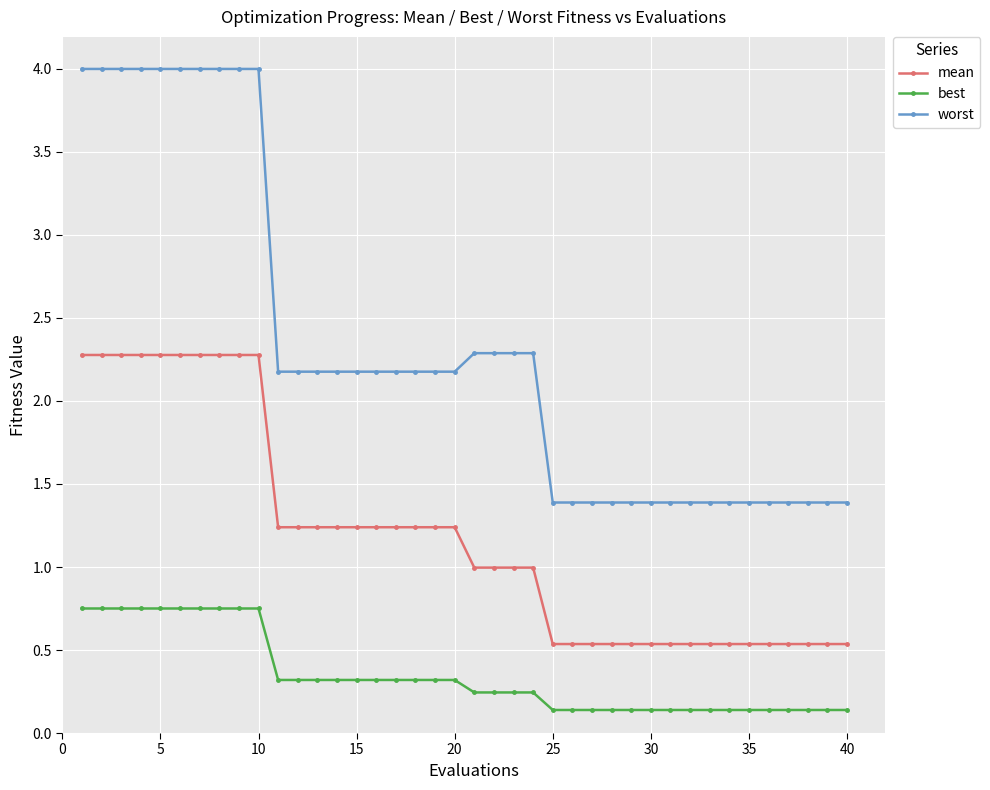

What is the highest value of the mean series?

2.3